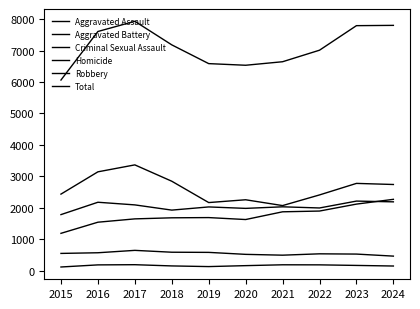

Which category has the lowest value in the Aggravated Assault series?

2015